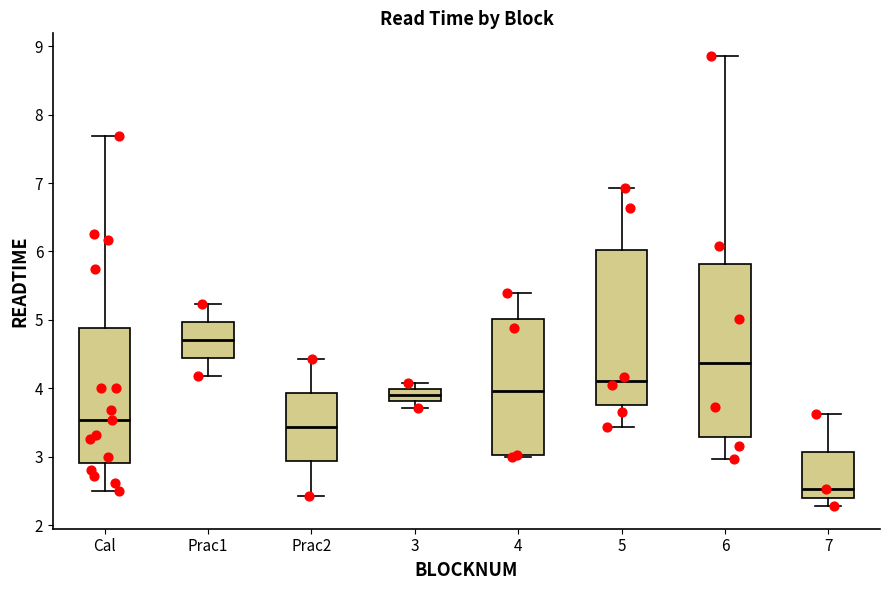

Reading left to right, read every box against the y-axis: the position of its median line, the range the box covers, and the ends of its whiskers. The values are not printed on the chart, so give them approximately, as read against the axis.

Cal: median 3.5, box 2.9 to 4.9, whiskers 2.5 to 7.7
Prac1: median 4.7, box 4.4 to 5.0, whiskers 4.2 to 5.2
Prac2: median 3.4, box 2.9 to 3.9, whiskers 2.4 to 4.4
3: median 3.9, box 3.8 to 4.0, whiskers 3.7 to 4.1
4: median 4.0, box 3.0 to 5.0, whiskers 3.0 to 5.4
5: median 4.1, box 3.8 to 6.0, whiskers 3.4 to 6.9
6: median 4.4, box 3.3 to 5.8, whiskers 3.0 to 8.9
7: median 2.5, box 2.4 to 3.1, whiskers 2.3 to 3.6